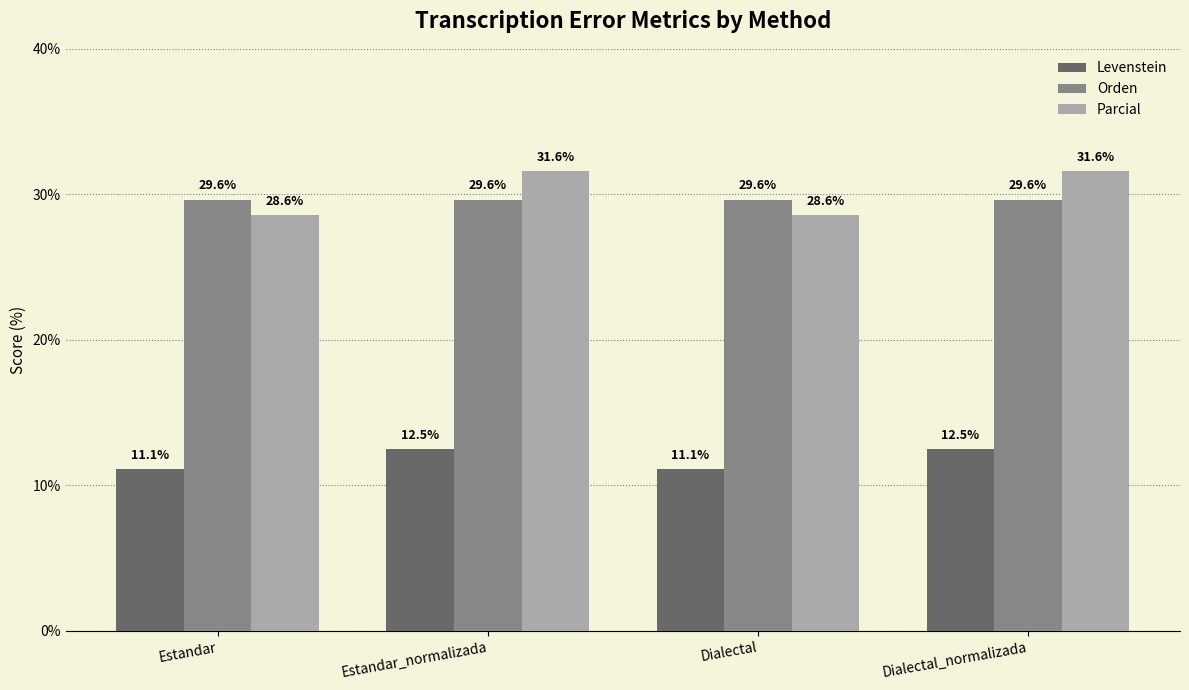

Reading left to right, what are all the values shown in this chart?

Levenstein: Estandar=11.1	Estandar_normalizada=12.5	Dialectal=11.1	Dialectal_normalizada=12.5
Orden: Estandar=29.6	Estandar_normalizada=29.6	Dialectal=29.6	Dialectal_normalizada=29.6
Parcial: Estandar=28.6	Estandar_normalizada=31.6	Dialectal=28.6	Dialectal_normalizada=31.6